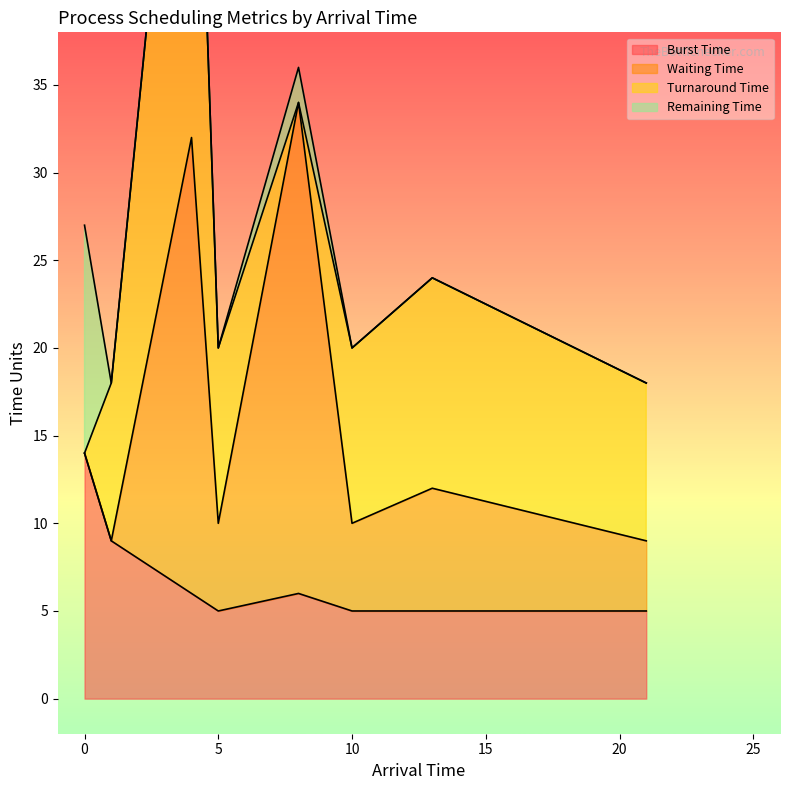

What is the highest value of the Burst Time series?

14